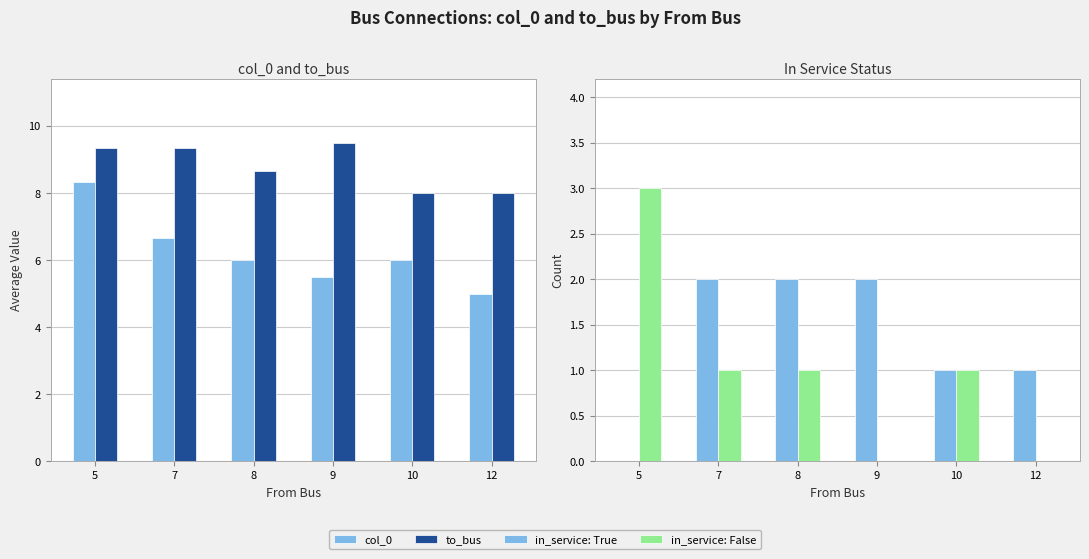

How many to_bus values are between 8 and 9?

3